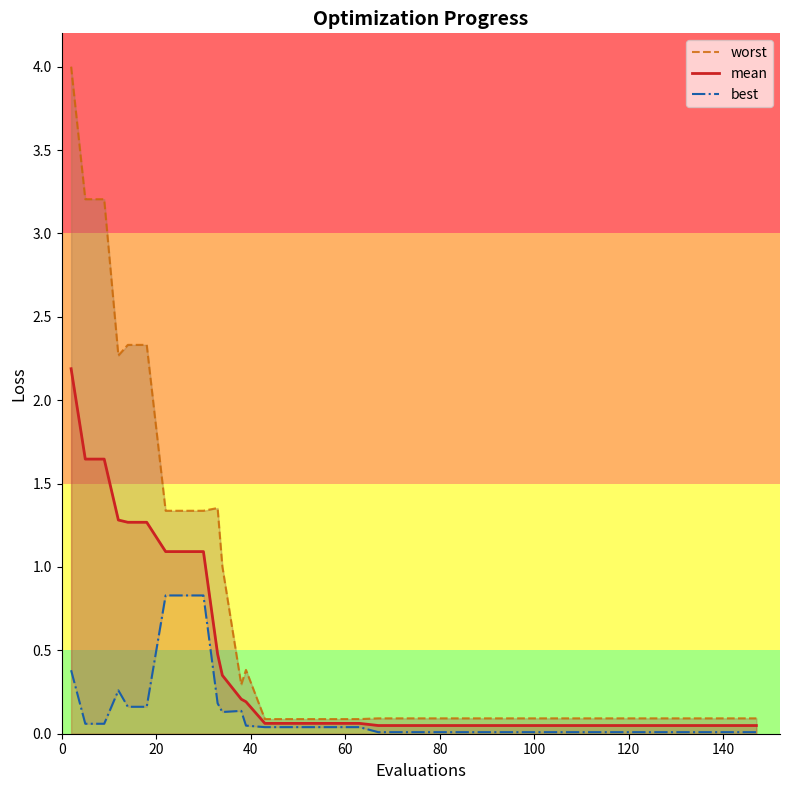

What is the highest value of the mean series?

2.2